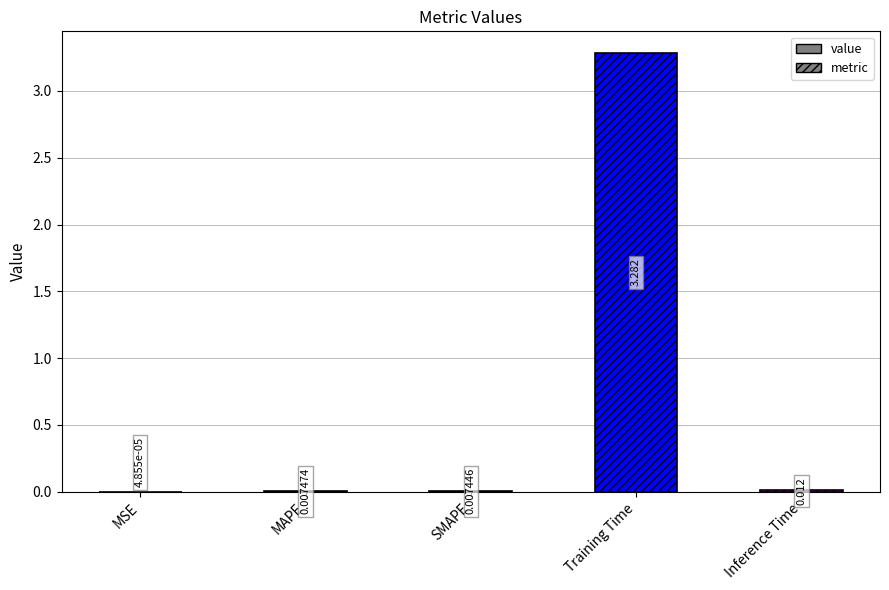

Are the bars grouped side by side (vs. stacked)?

No